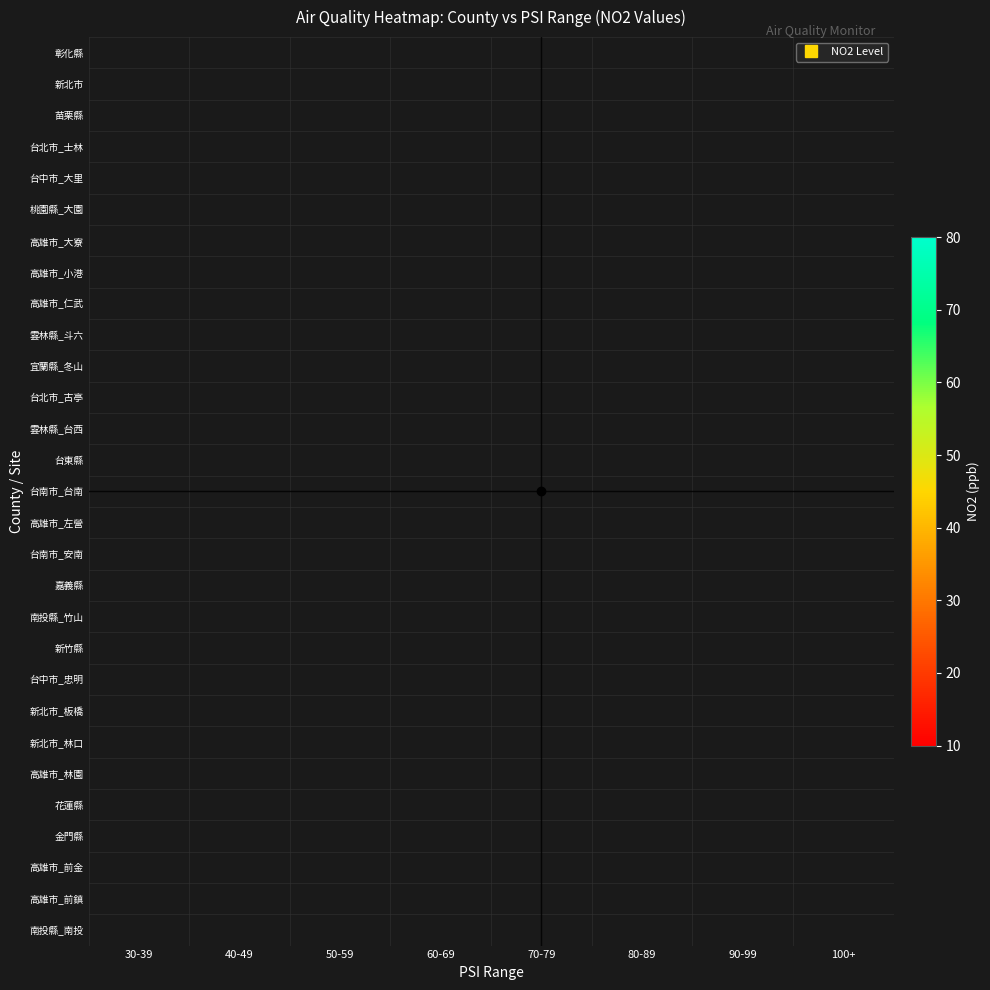

At which category does the chart reach its minimum across all series?

30-39